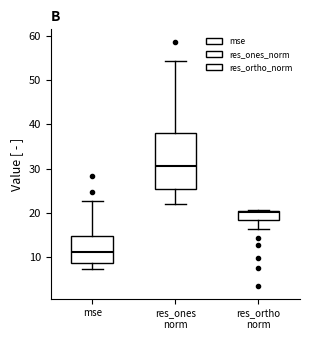

Where does the median line of the box for res_ones norm sit on the y-axis? The values are not printed on the chart, so give them approximately, as read against the axis.

31